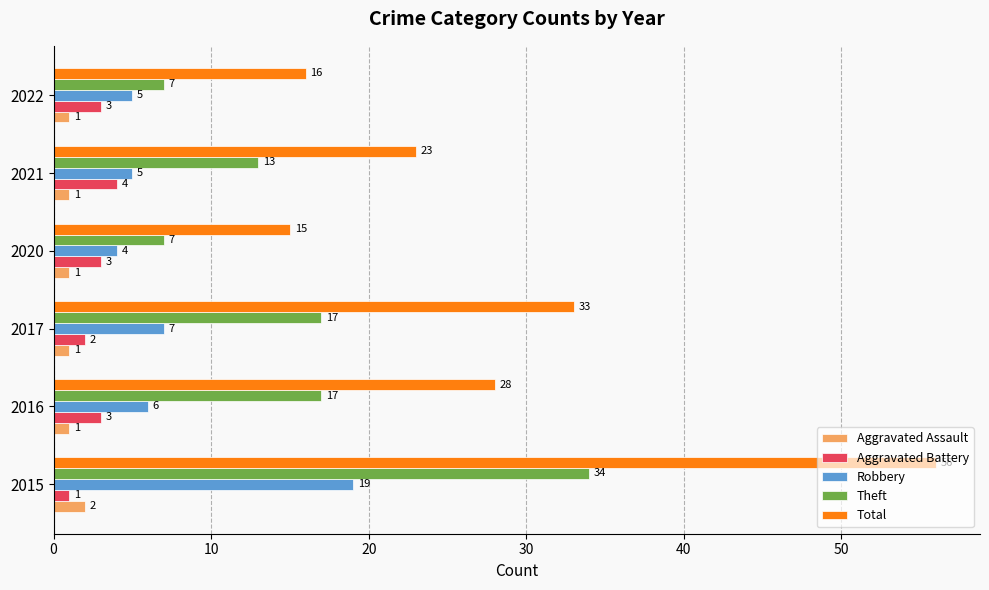

At which category does the chart reach its peak across all series?

2015